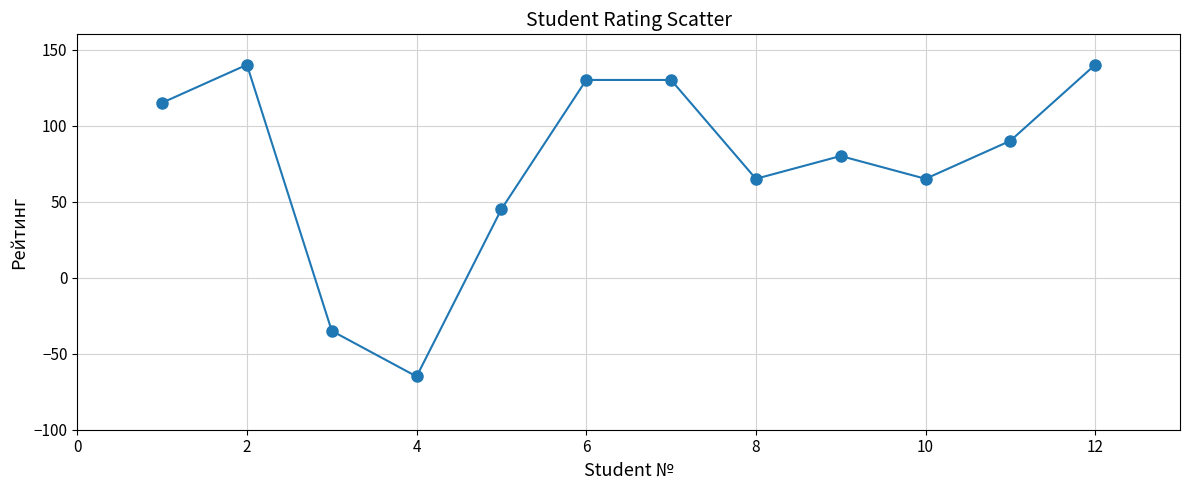

Reading left to right, list all the values displayed in this chart.

115	140	-35	-65	45	130	130	65	80	65	90	140